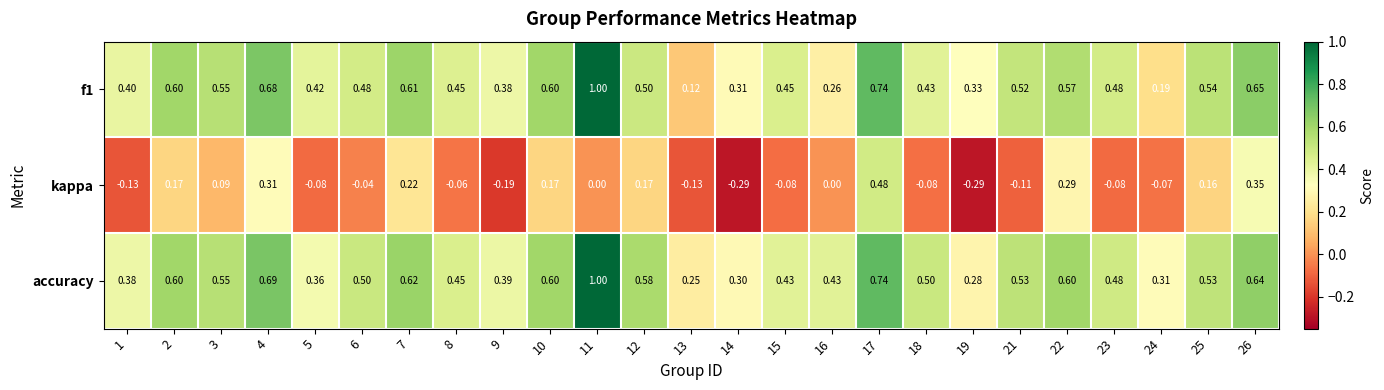

Is the value of accuracy at 15 greater than the value of f1 at 14?

Yes